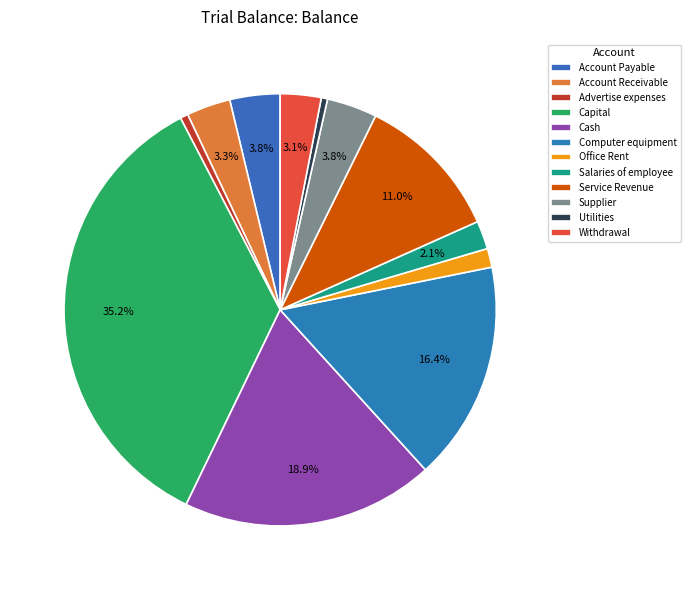

Does Cash account for over 50% of the chart?

No